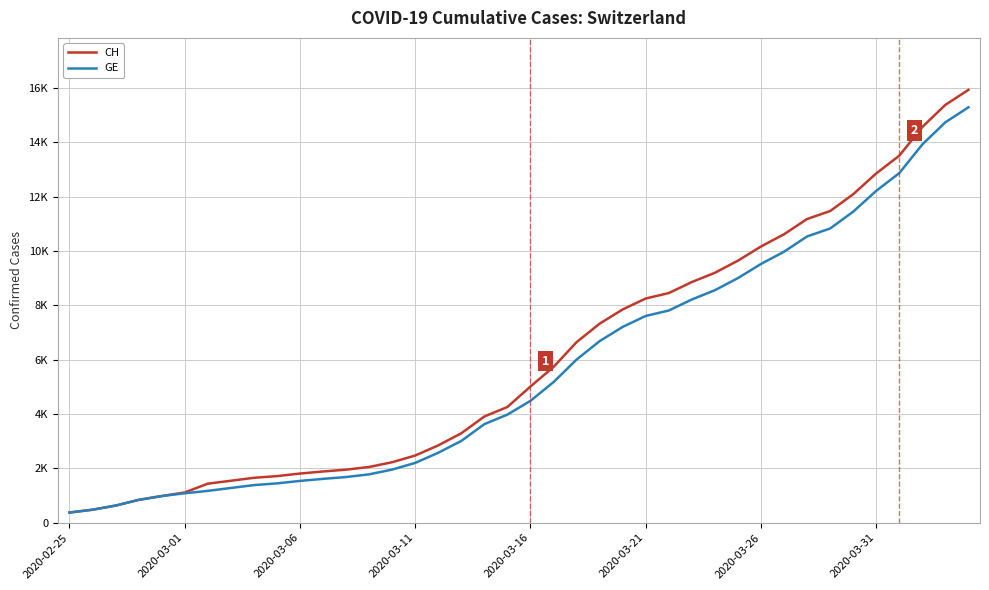

Which category has the lowest value across all series?

2020-02-25